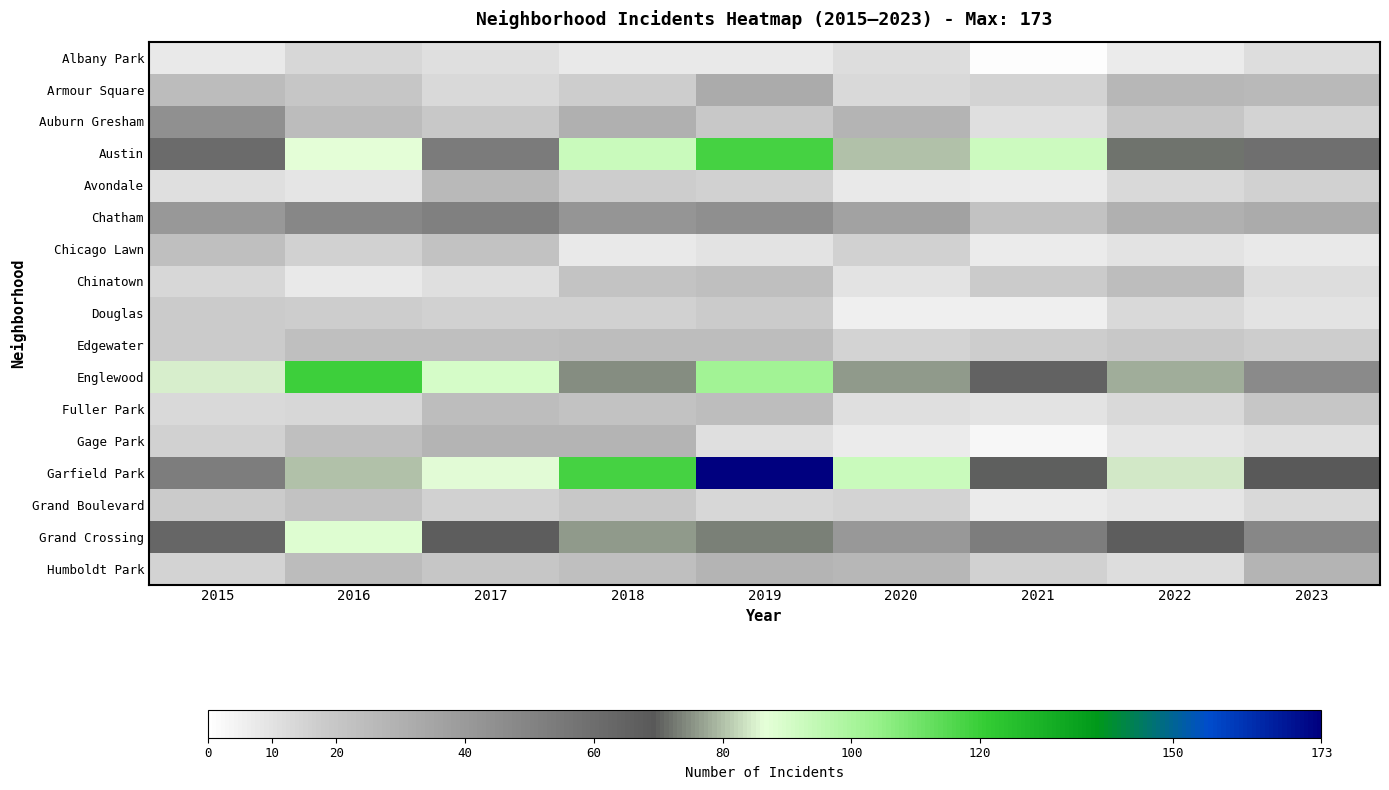

At which category is the sum across all series the highest?

2019